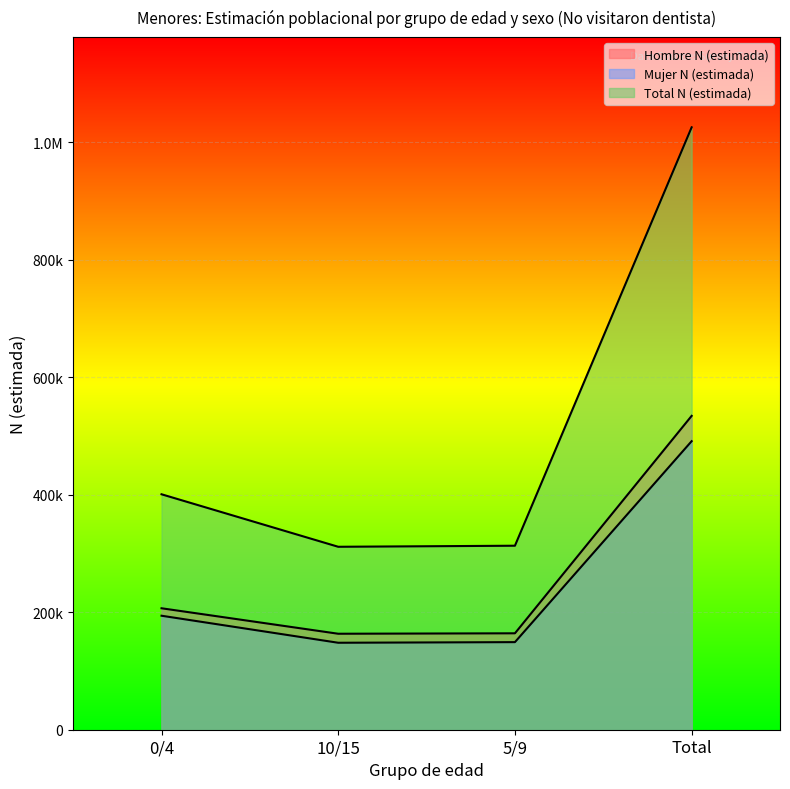

What is the approximate value of Hombre N (estimada) at 10/15, to the nearest 10?

163340